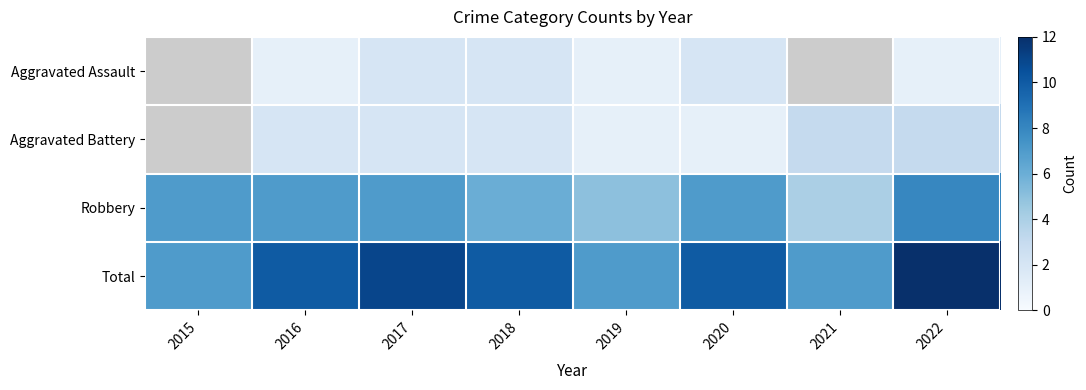

How many categories are shown in the chart?

8